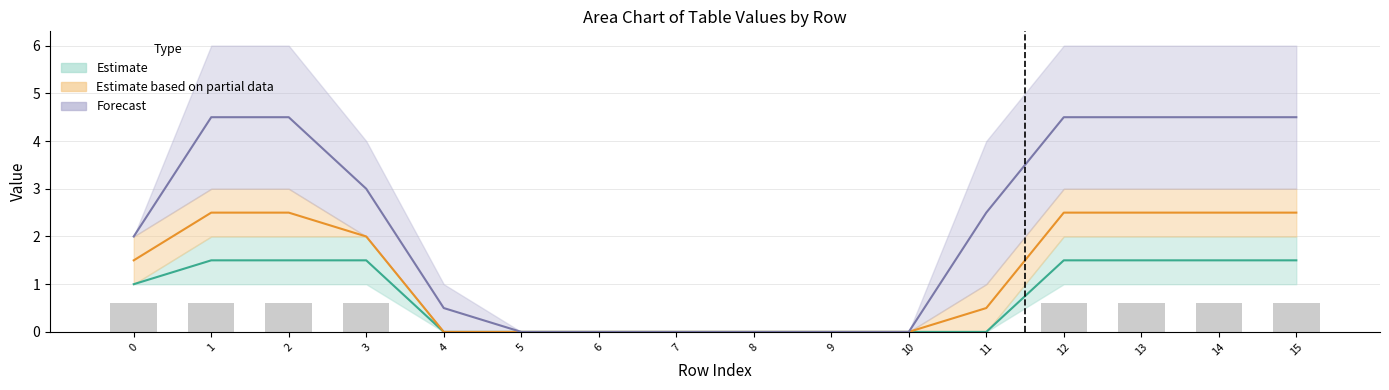

The value of Estimate based on partial data at 4 is -1.0. True or false?

False